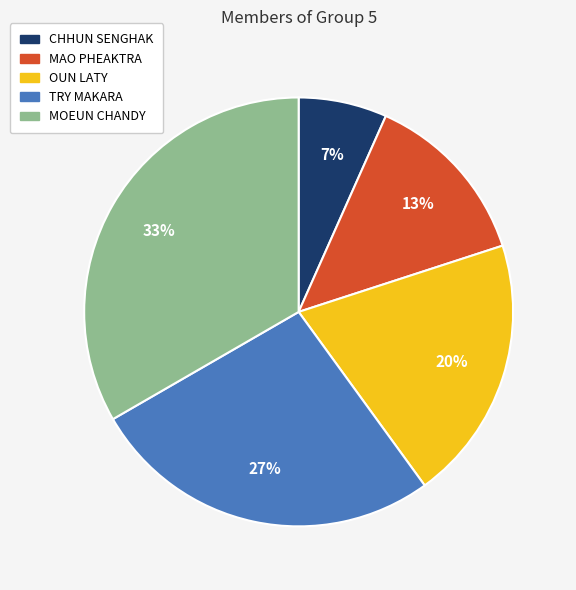

Is TRY MAKARA the majority of the pie?

No